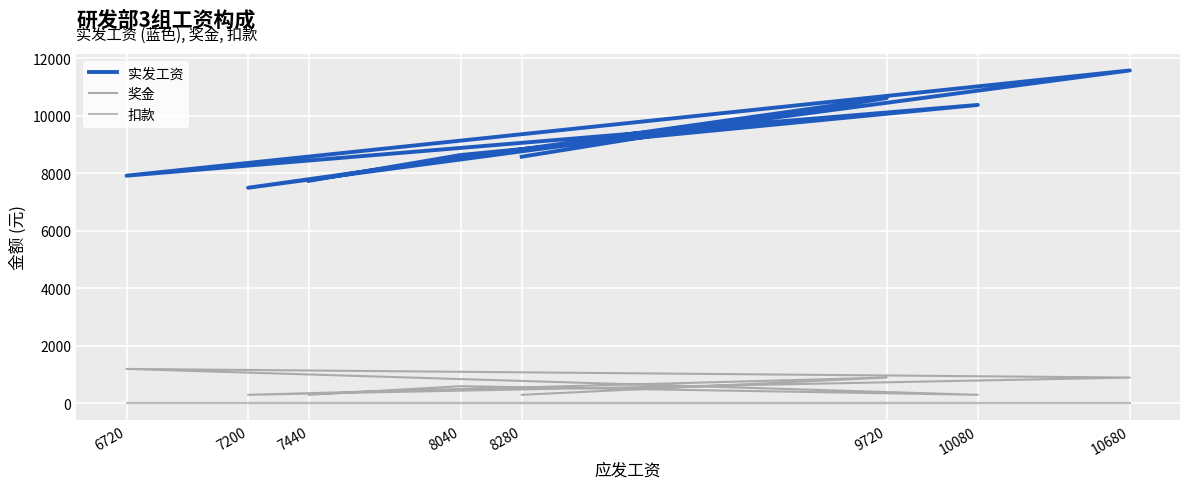

Between 7200 and 10080, which series saw the biggest shift?

实发工资